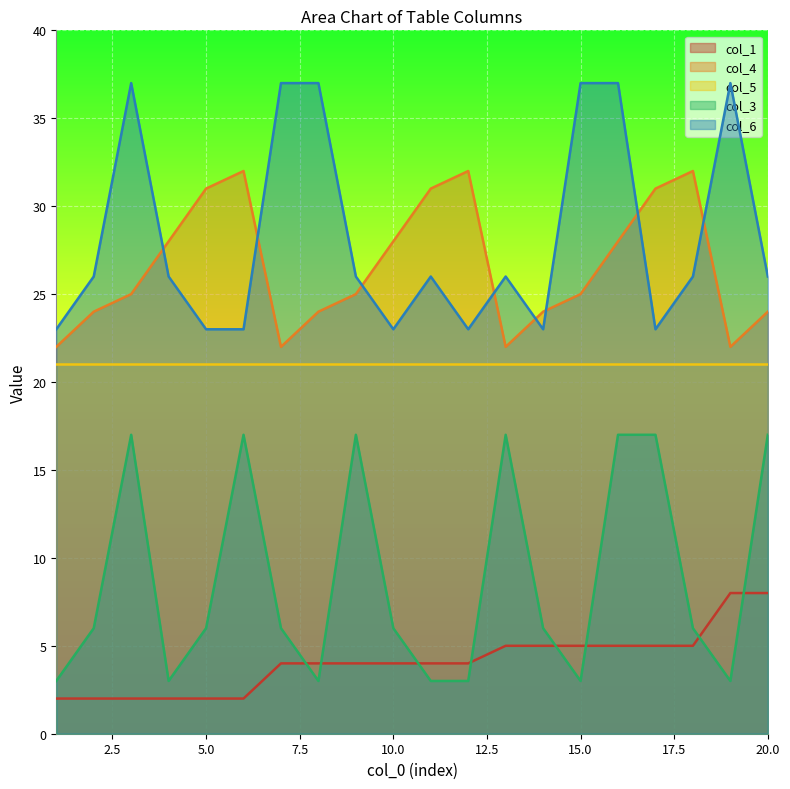

Where does the col_1 series first go above 4?

13